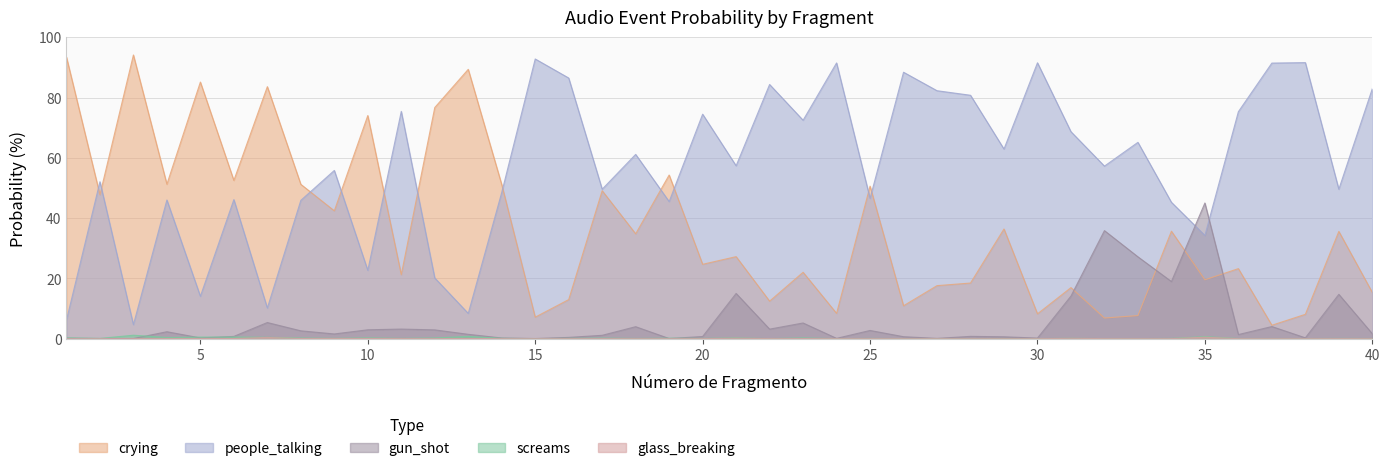

How many values in screams are above zero?

39